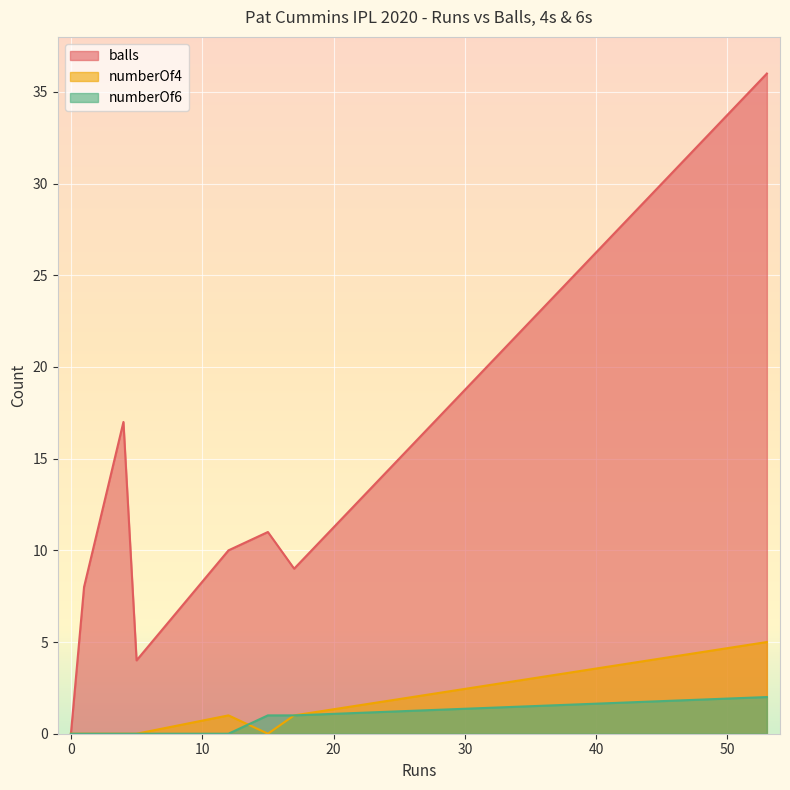

True or false: numberOf4 has more than 2 interior local peaks.

False